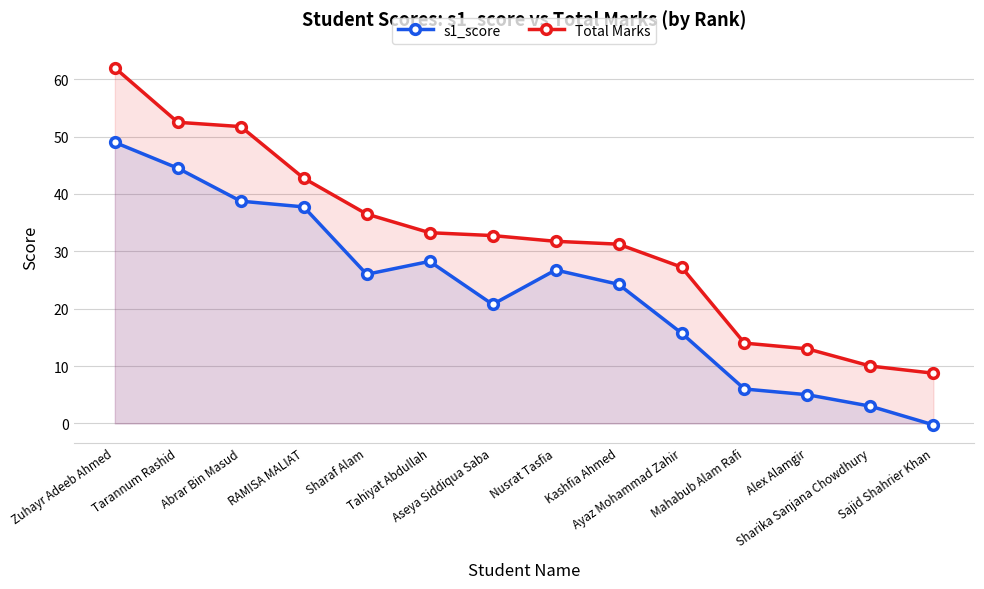

What is the value of the s1_score point at the 10th from the left?

15.8